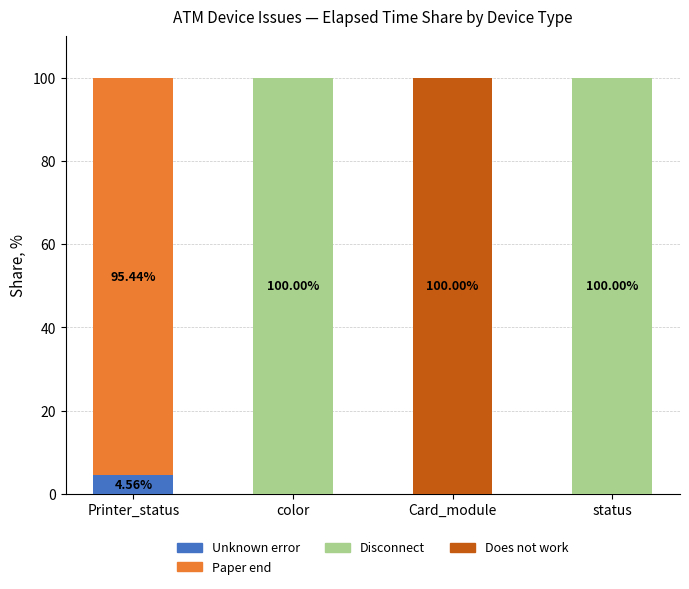

What is the total value across all series at color?

100.0